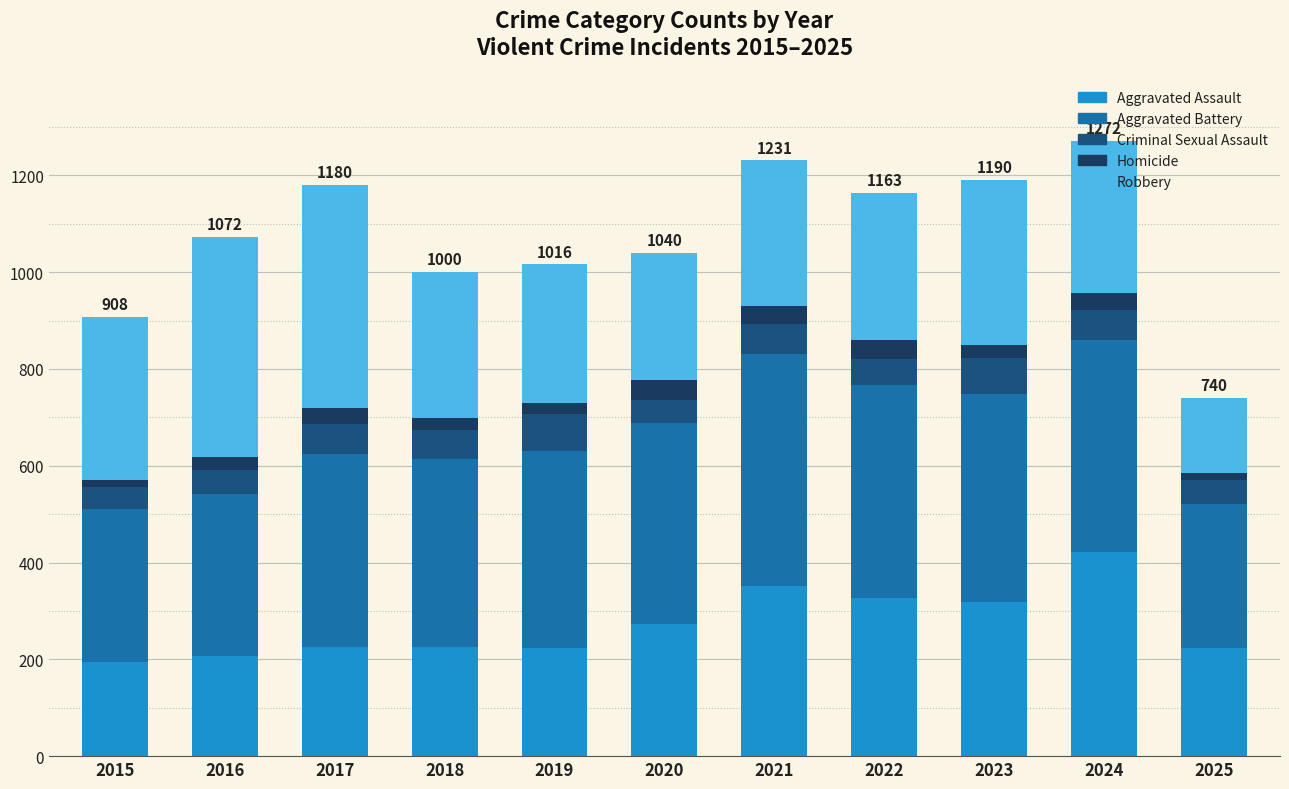

What is the total value across all series at 2023?

1190